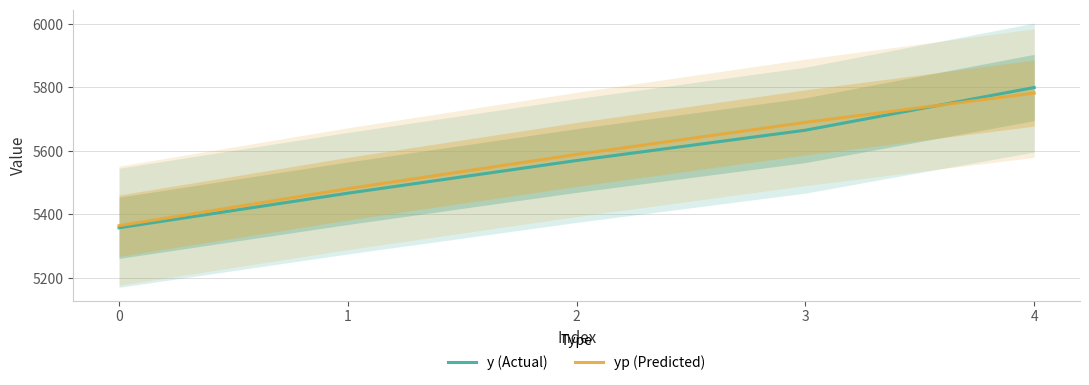

Is it true that yp (Predicted) equals 3645.7 at 3?

False